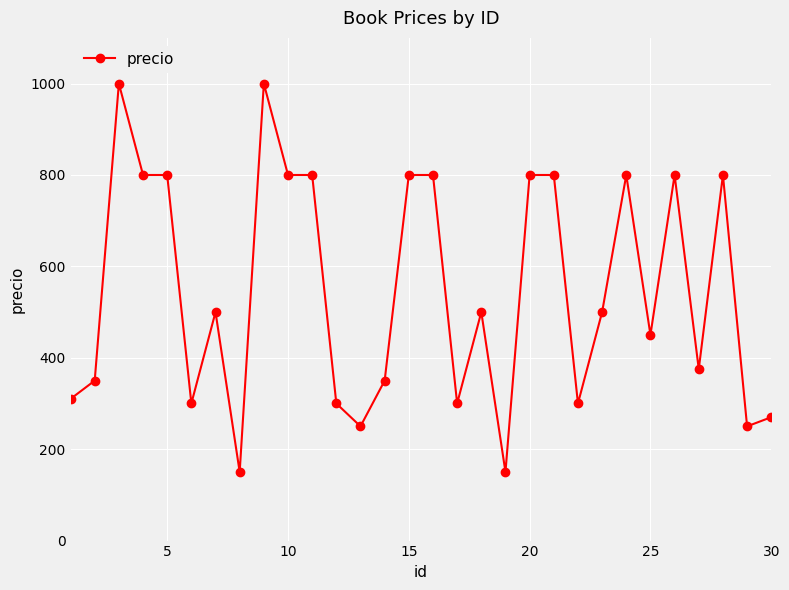

True or false: there are more than 2 points higher than both neighbors.

True